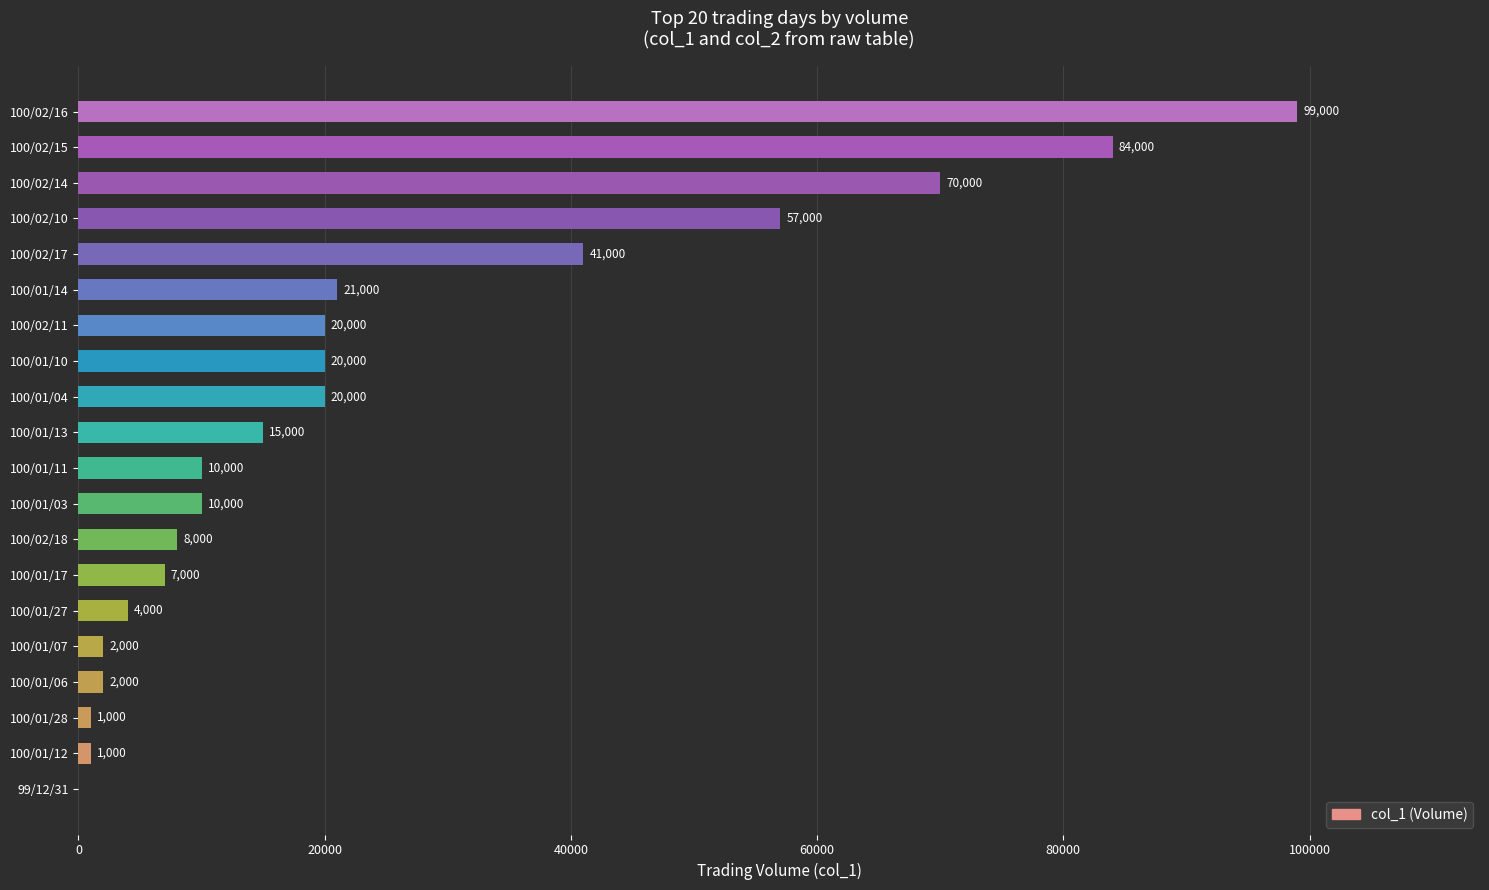

How many values are above zero?

19